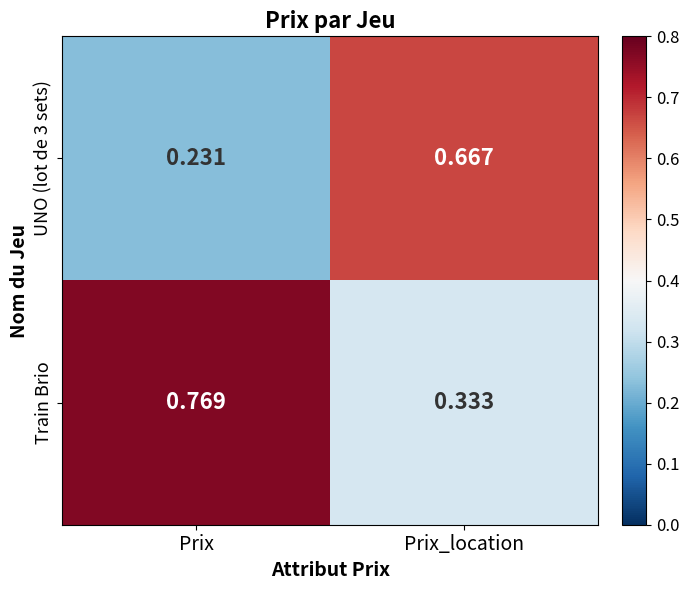

Where is Train Brio nearest to the value 0?

Prix_location